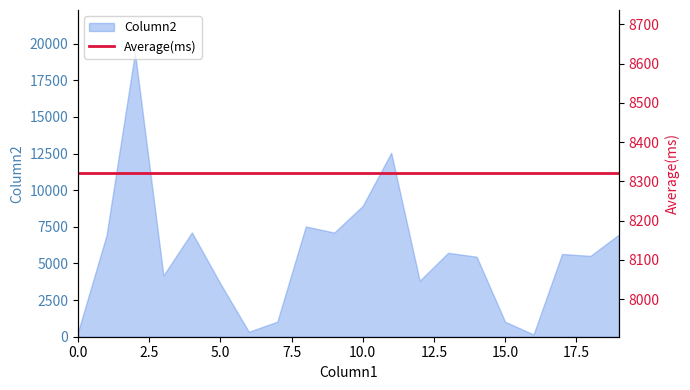

True or false: there are more than 1 points higher than both neighbors.

True